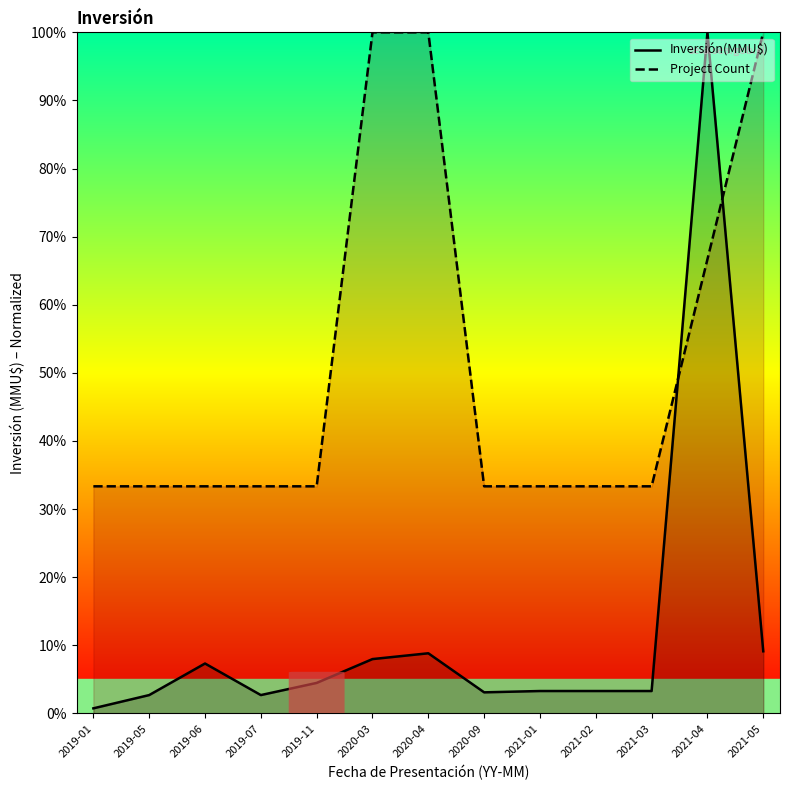

How many intersections are there between Inversión(MMU$) and Project Count?

2